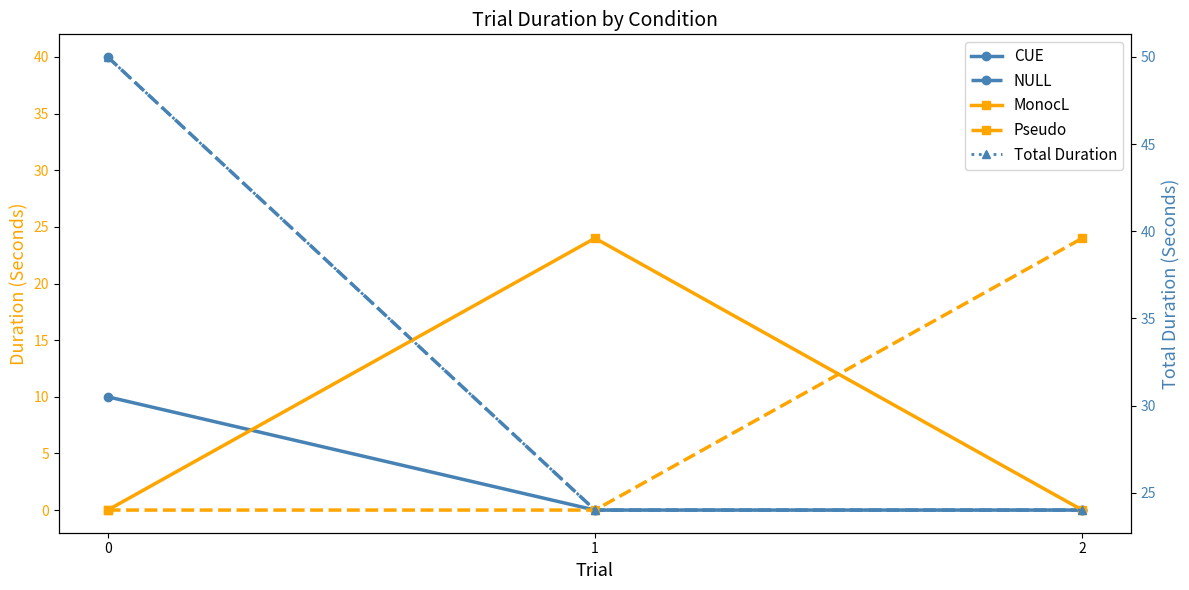

Reading left to right, what are all the values shown in this chart?

CUE: 0=10	1=0	2=0
NULL: 0=40	1=0	2=0
MonocL: 0=0	1=24	2=0
Pseudo: 0=0	1=0	2=24
Total Duration: 0=50	1=24	2=24